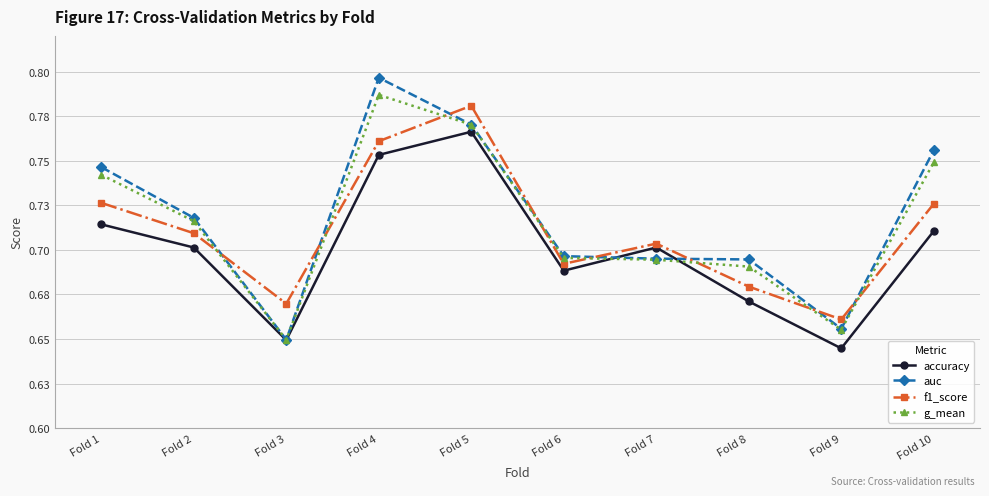

What is the value of the accuracy point at the 7th from the left?

0.7